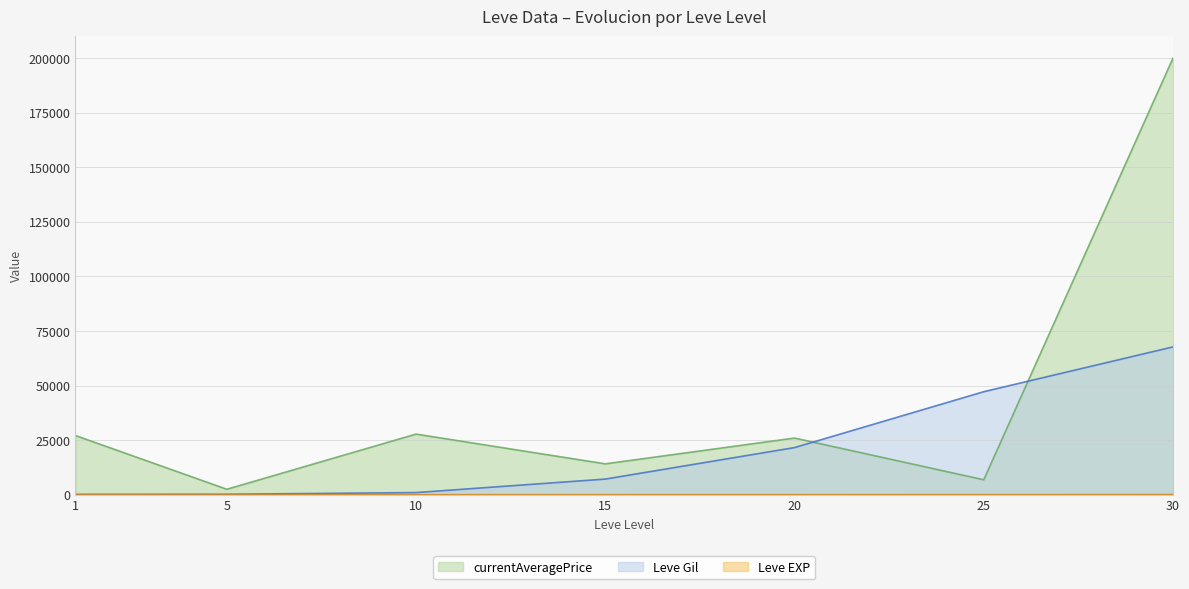

What is the sum of the Leve Gil values at 1 and 30?

67890